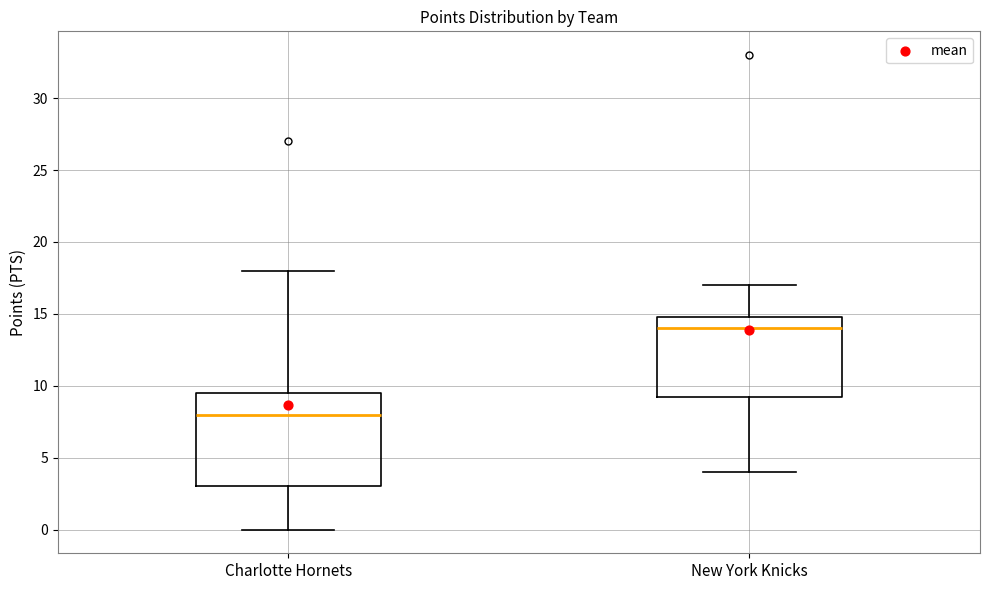

Where does the upper whisker of the box for Charlotte Hornets end on the y-axis? The values are not printed on the chart, so give them approximately, as read against the axis.

18.0